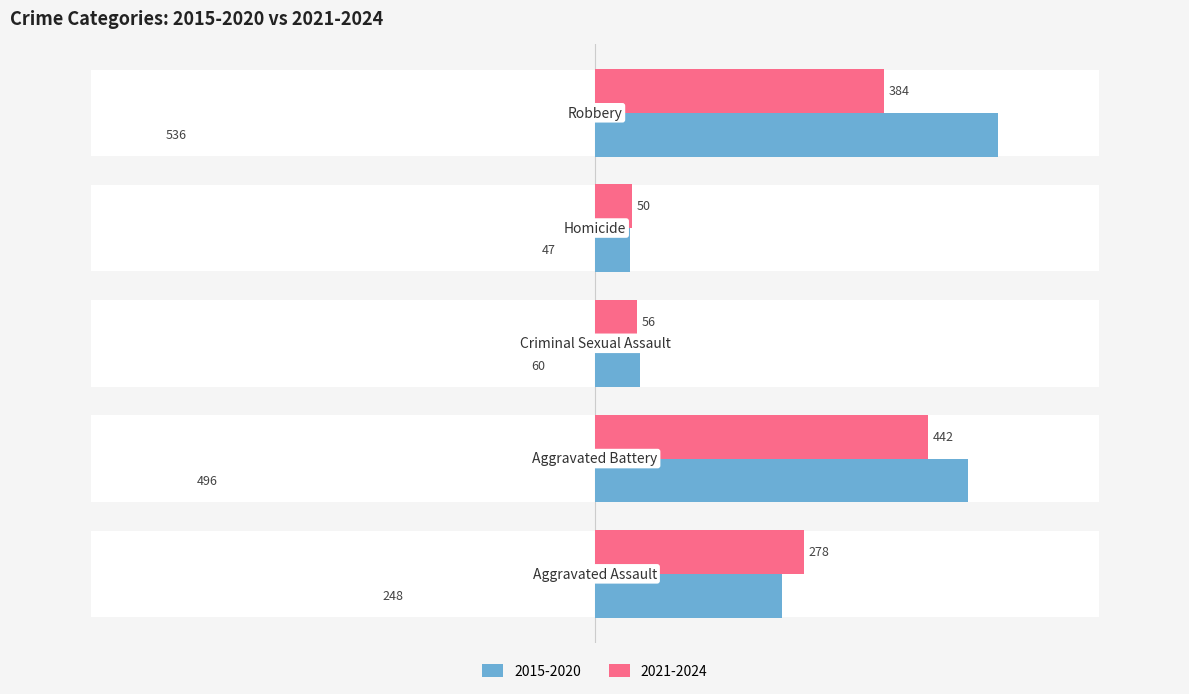

The chart shows a value of 536.0 at Robbery. True or false?

True